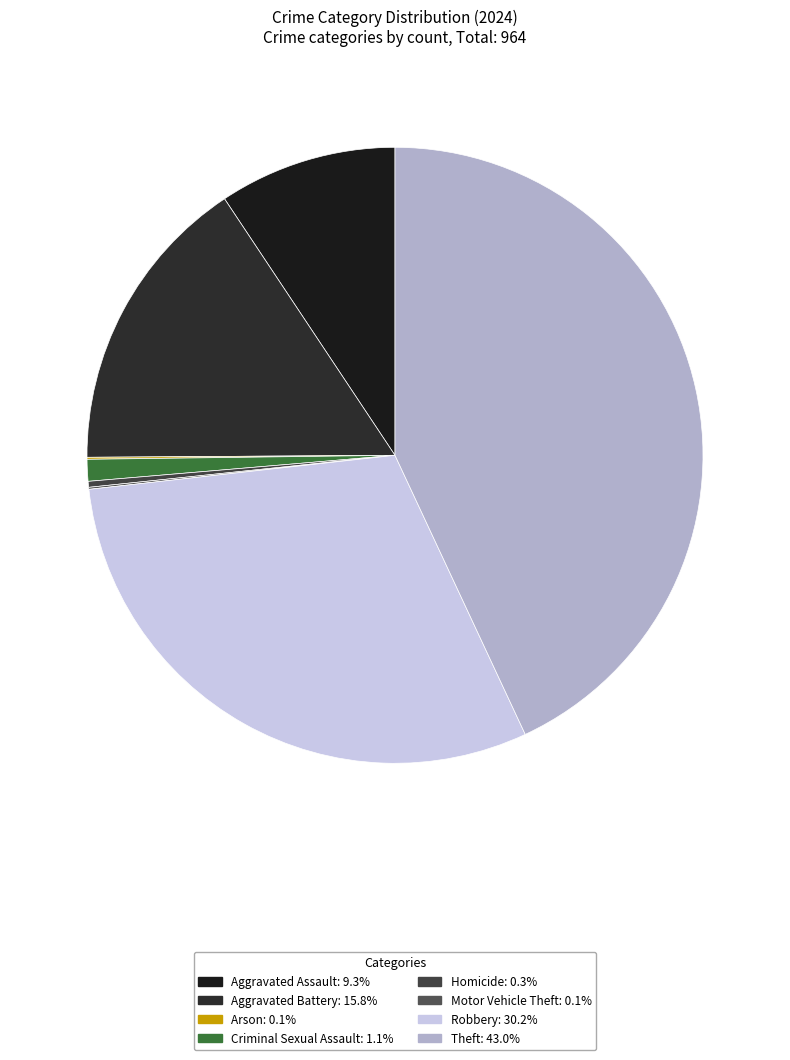

Does any single category account for the majority?

No